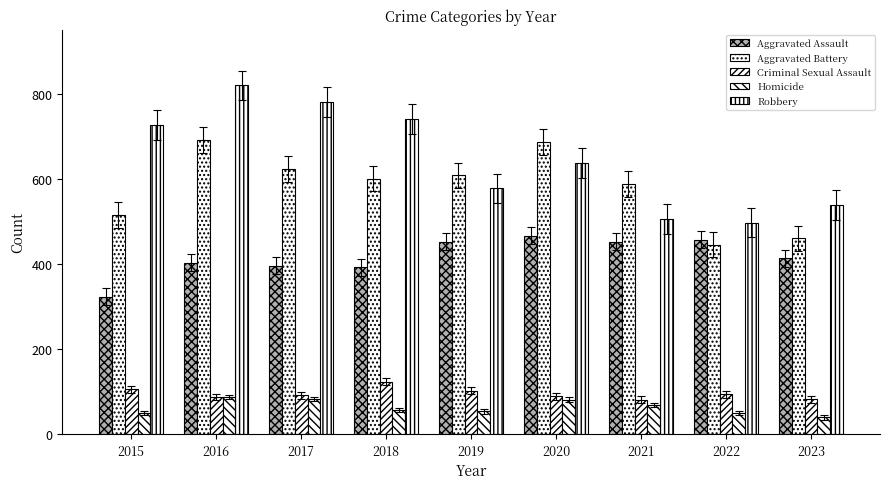

Reading right to left, extract all data points from this chart.

Aggravated Assault: 413	457	452	466	452	392	396	402	323
Aggravated Battery: 460	445	587	686	608	600	623	691	515
Criminal Sexual Assault: 82	93	81	89	102	123	91	87	105
Homicide: 39	49	69	81	53	56	82	87	50
Robbery: 539	497	506	637	577	741	780	819	726